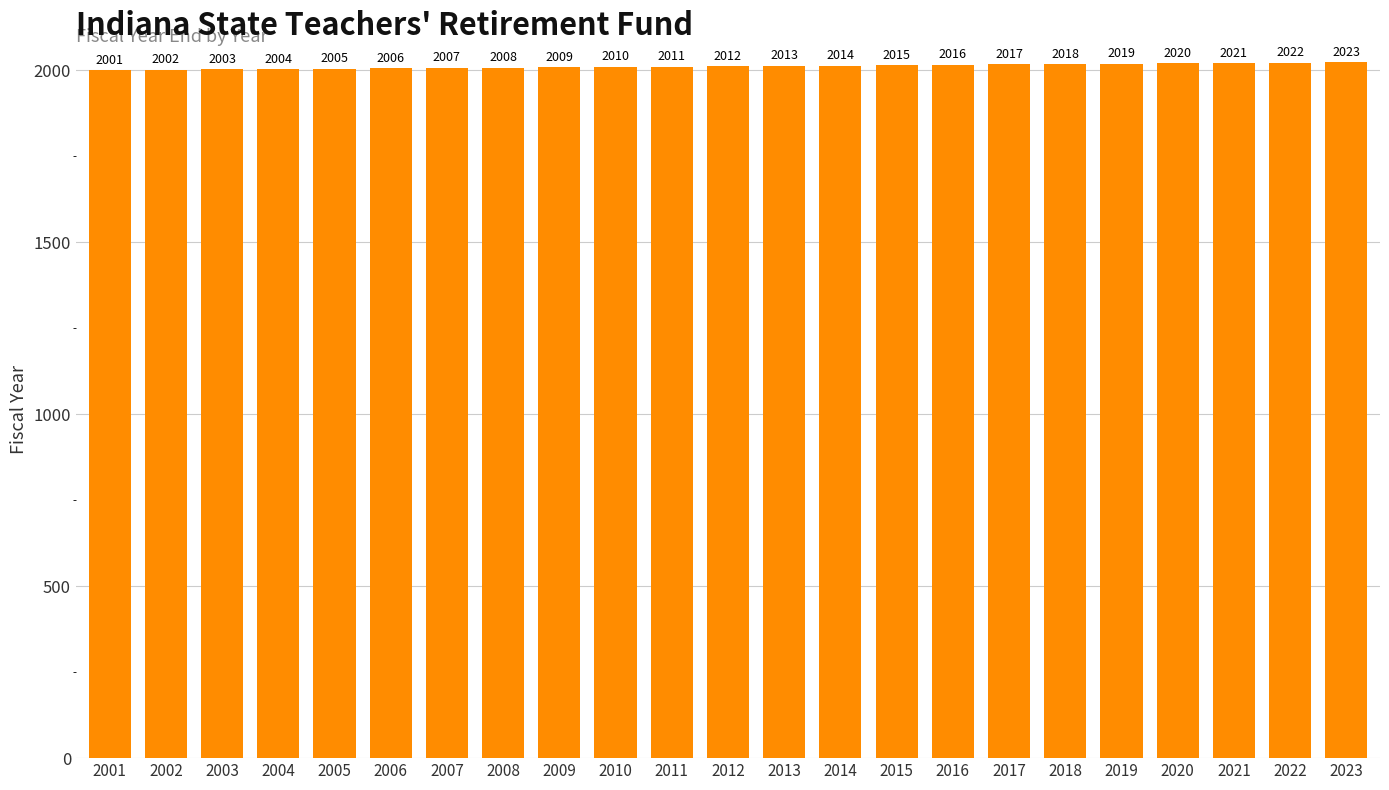

What is the sum of the values at 2004 and 2015?

4019